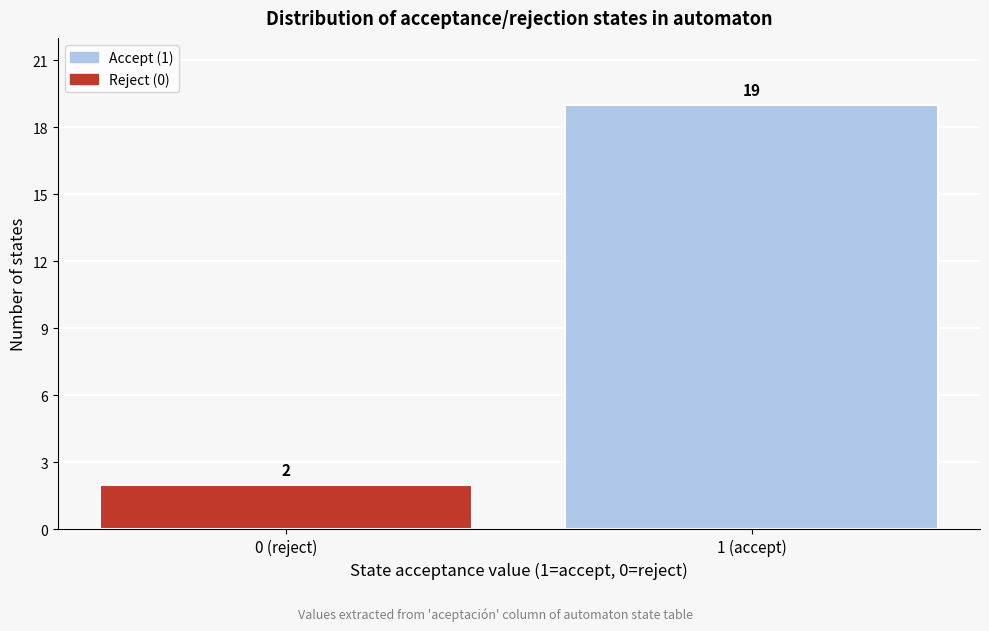

Reading left to right, list all the values displayed in this chart.

2	19